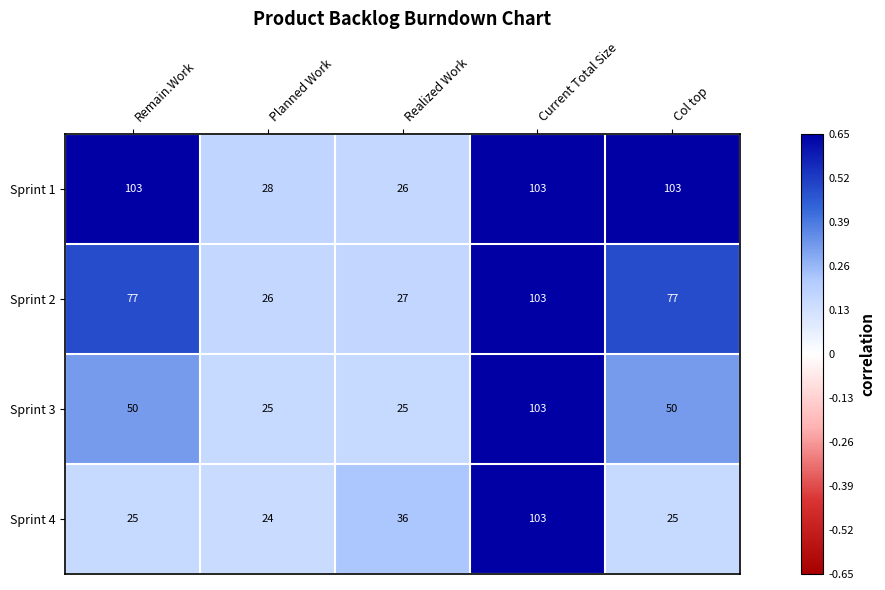

What is the difference between the maximum and minimum values in the Sprint 1 series?

77